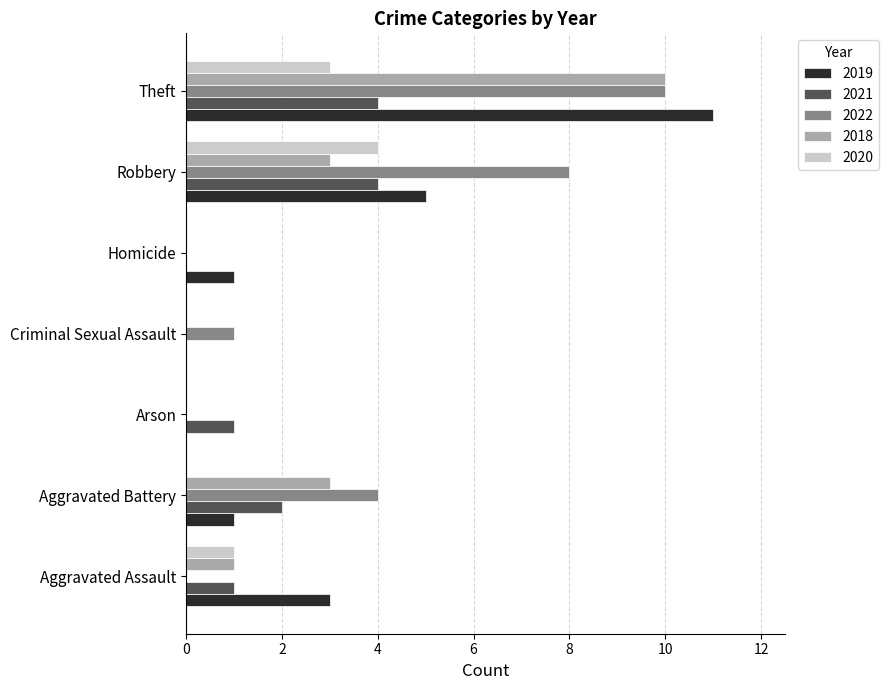

Which category has the highest value across all series?

Theft